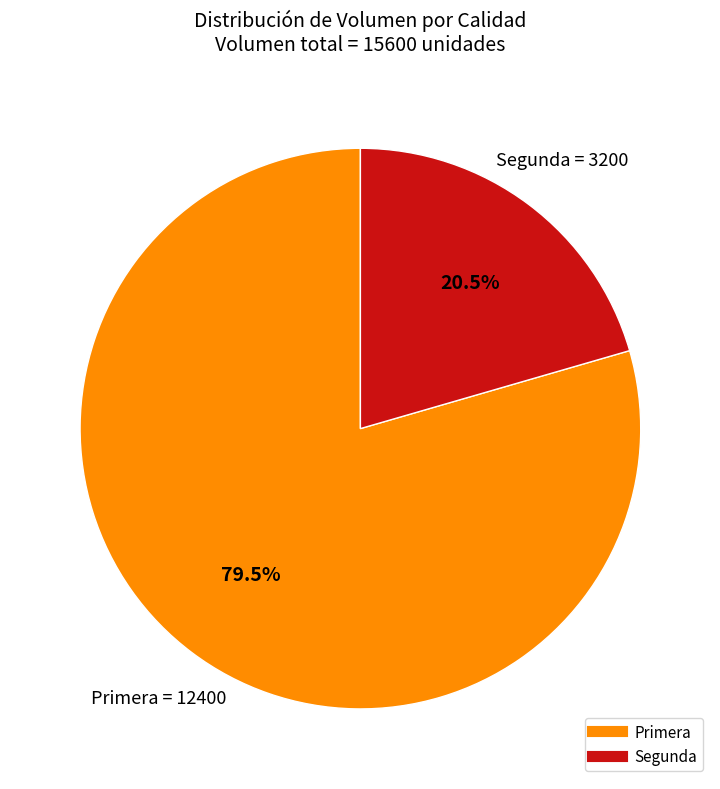

Rank the categories by value from lowest to highest.

Segunda, Primera